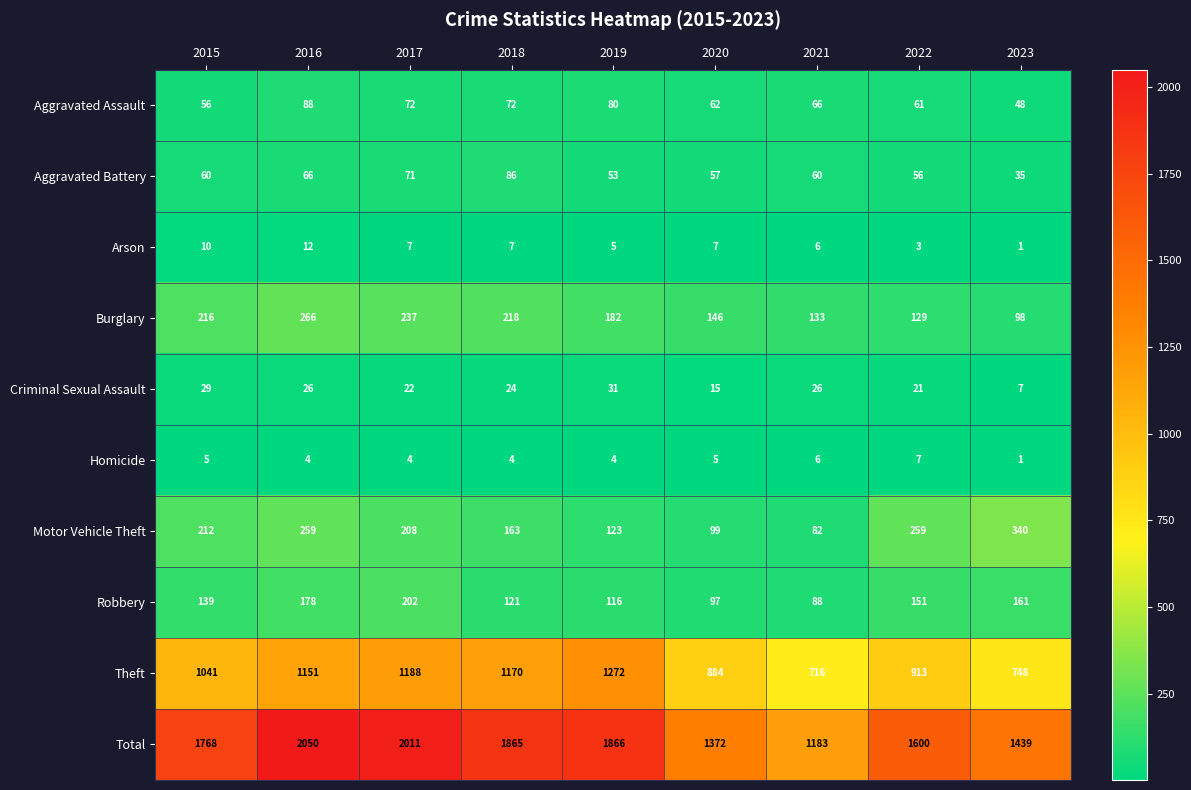

What is the spread (max minus min) of values at 2022?

1597